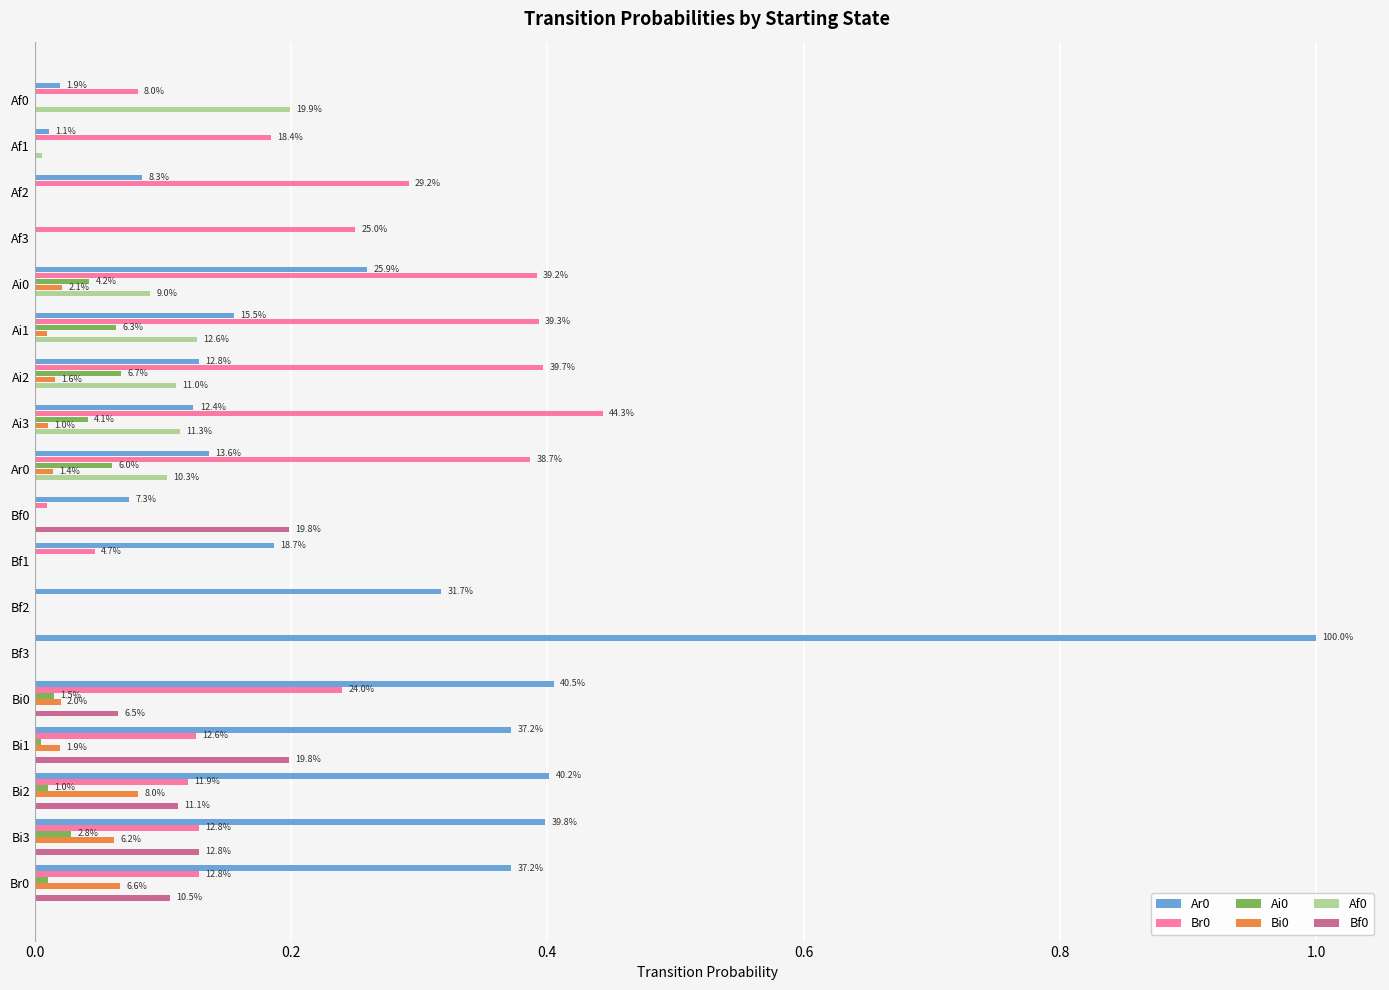

Are the bars horizontal?

Yes